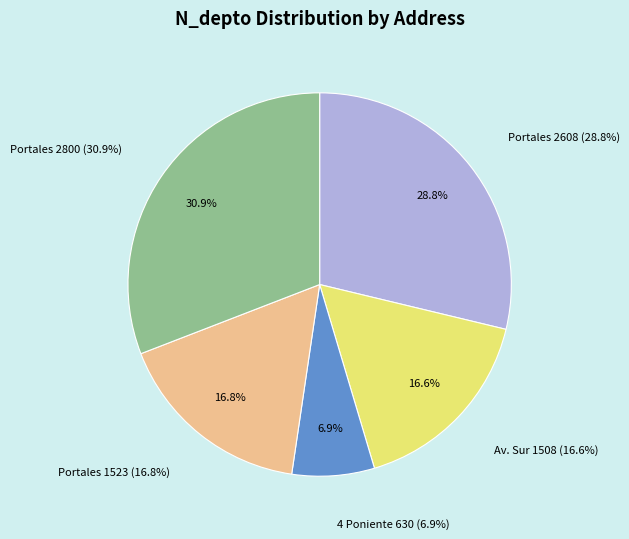

Which slice is the smallest?

4 Poniente 630